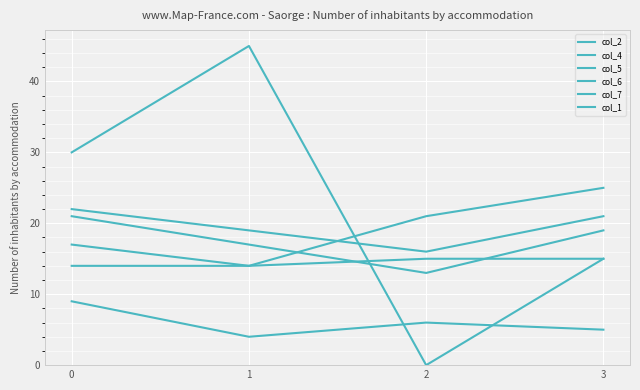

Reading left to right, what are all the values shown in this chart?

col_2: 0=30	1=45	2=0	3=15
col_4: 0=17	1=14	2=21	3=25
col_5: 0=21	1=17	2=13	3=19
col_6: 0=22	1=19	2=16	3=21
col_7: 0=9	1=4	2=6	3=5
col_1: 0=14	1=14	2=15	3=15